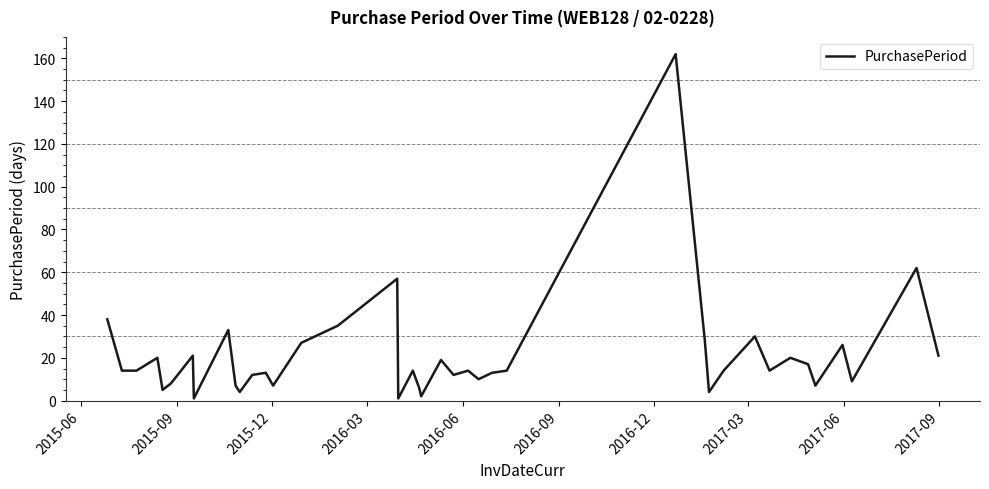

What is the maximum value shown in the chart?

162